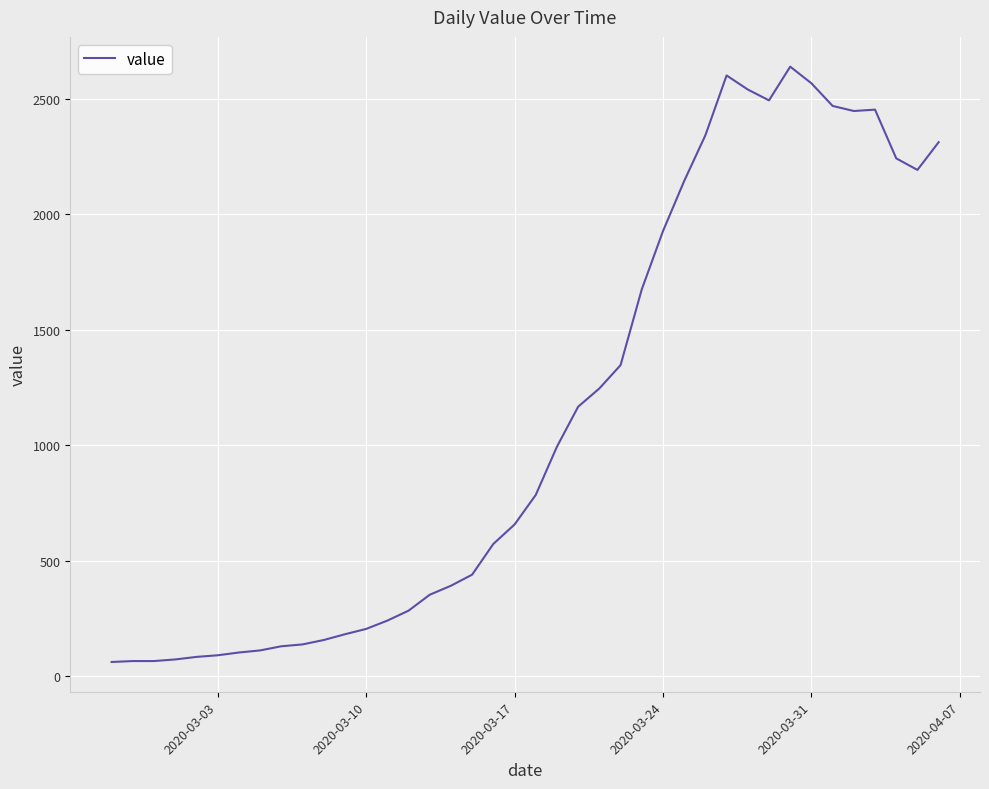

What is the minimum value shown in the chart?

61